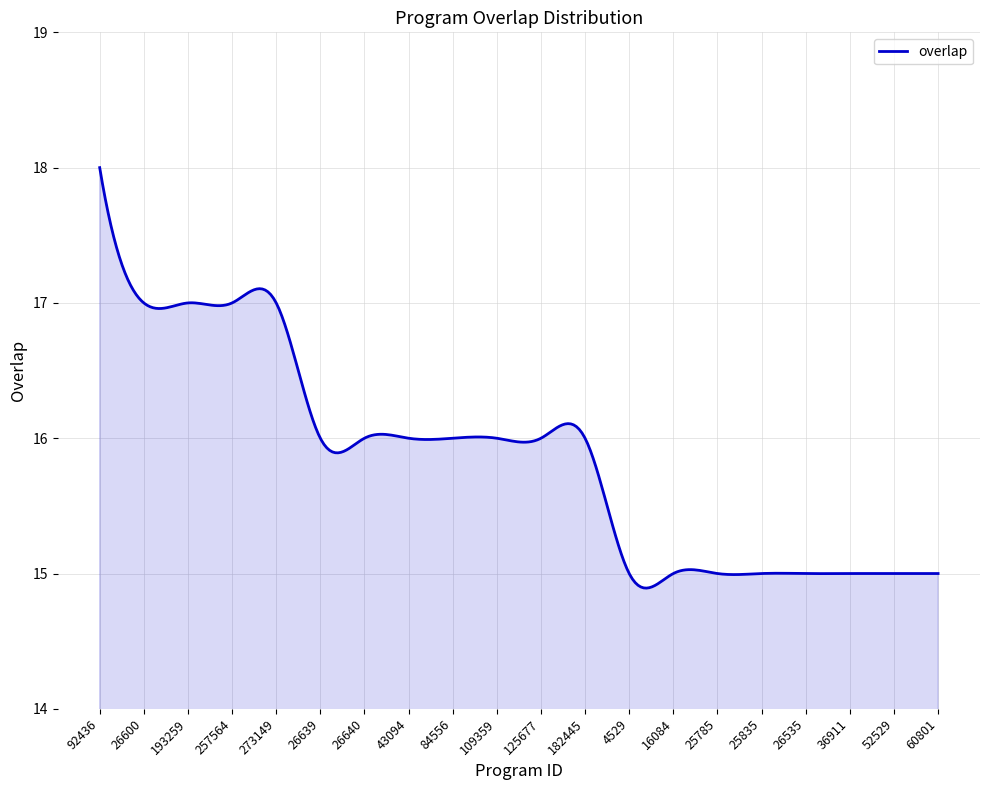

What is the difference between the maximum and minimum values?

3.1